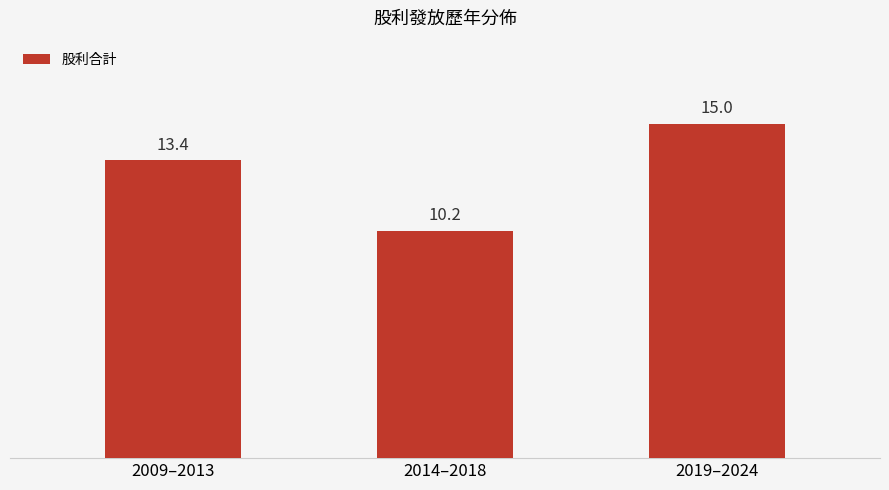

List the labels in order of value, smallest first.

2014–2018, 2009–2013, 2019–2024